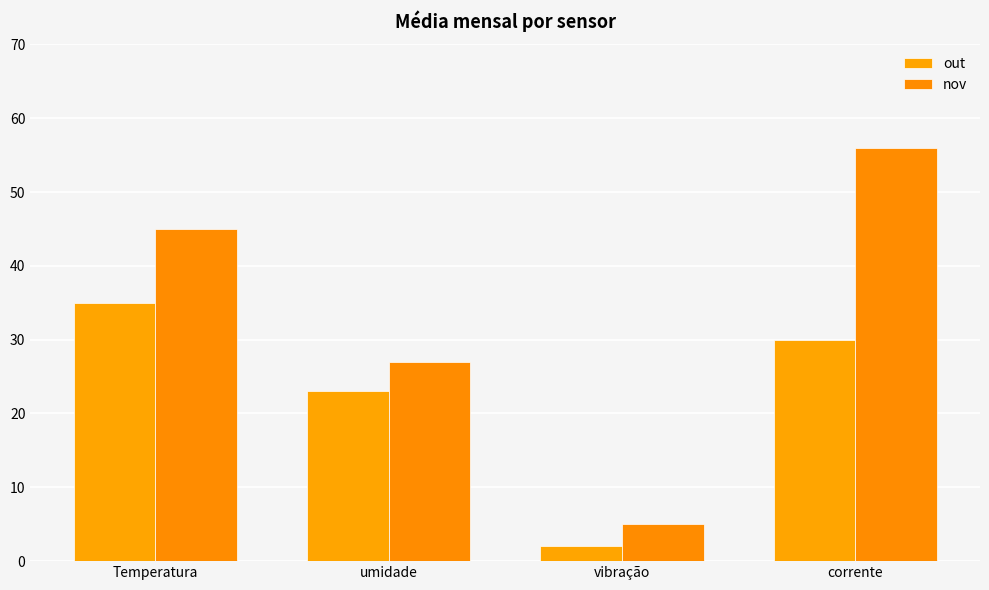

Reading left to right, list all the values displayed in this chart.

out: Temperatura=35	umidade=23	vibração=2	corrente=30
nov: Temperatura=45	umidade=27	vibração=5	corrente=56